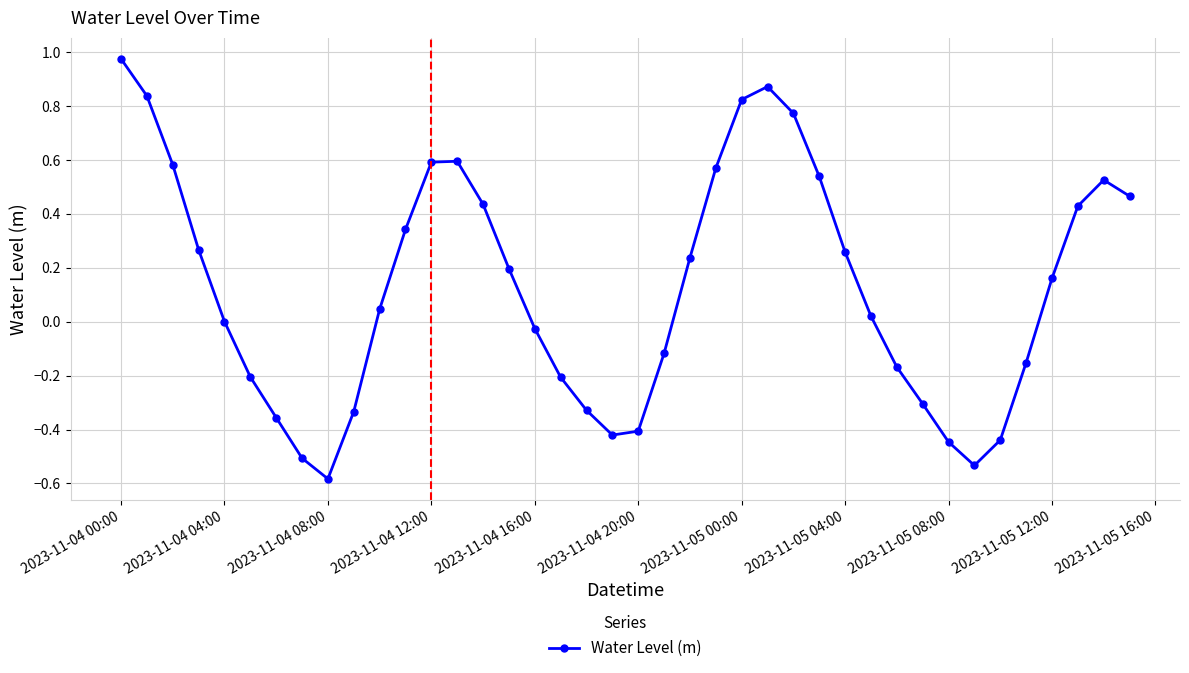

What is the sum of all values?

5.0